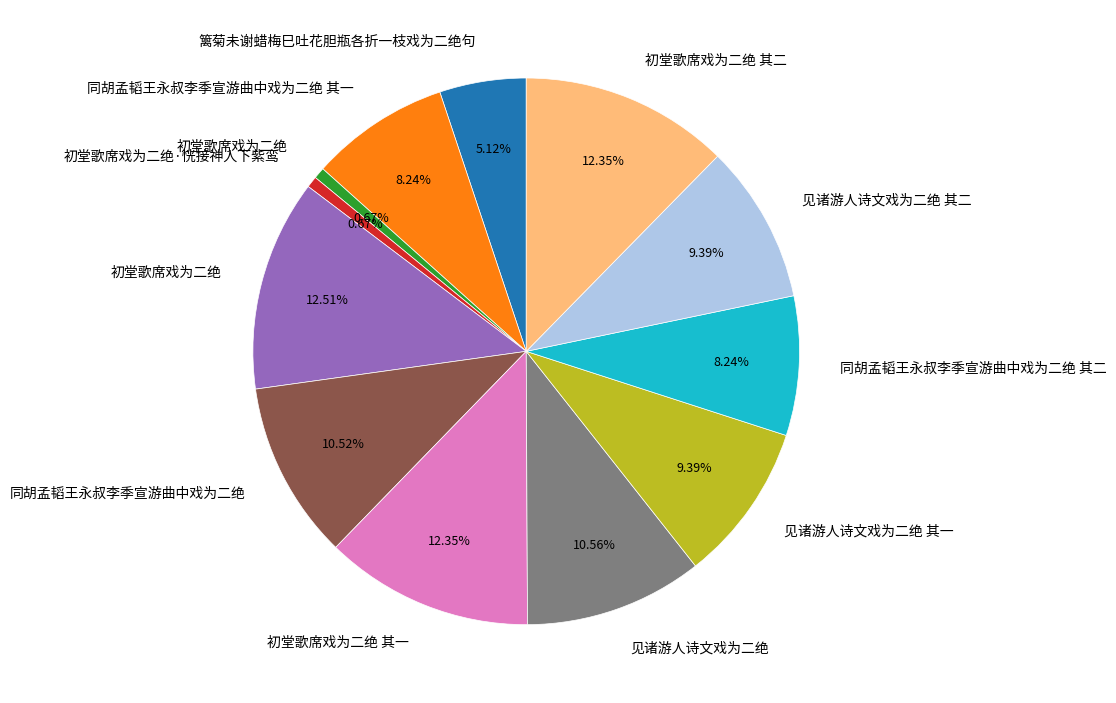

Is there any slice that represents more than half of the pie?

No